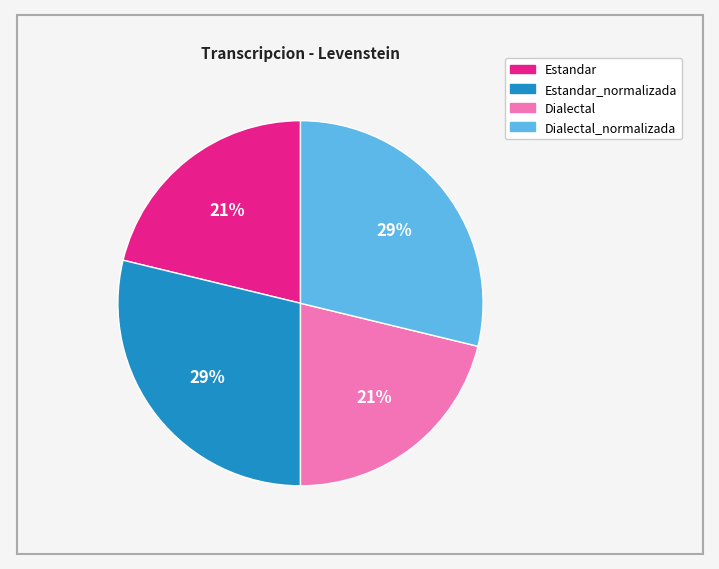

Do Estandar_normalizada and Dialectal_normalizada together represent more than half of the pie?

Yes